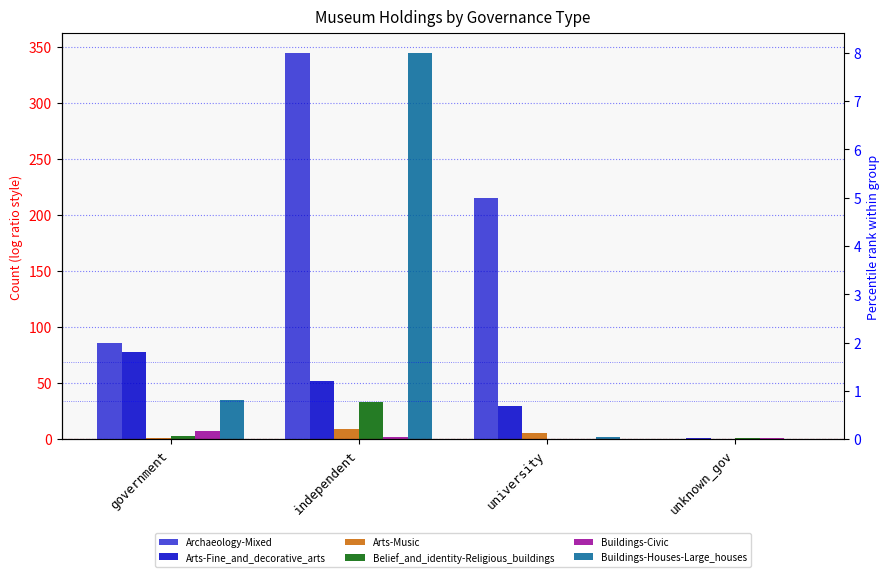

Rank the series at unknown_gov from lowest to highest value.

Arts-Music, Buildings-Houses-Large_houses, Archaeology-Mixed, Arts-Fine_and_decorative_arts, Belief_and_identity-Religious_buildings, Buildings-Civic